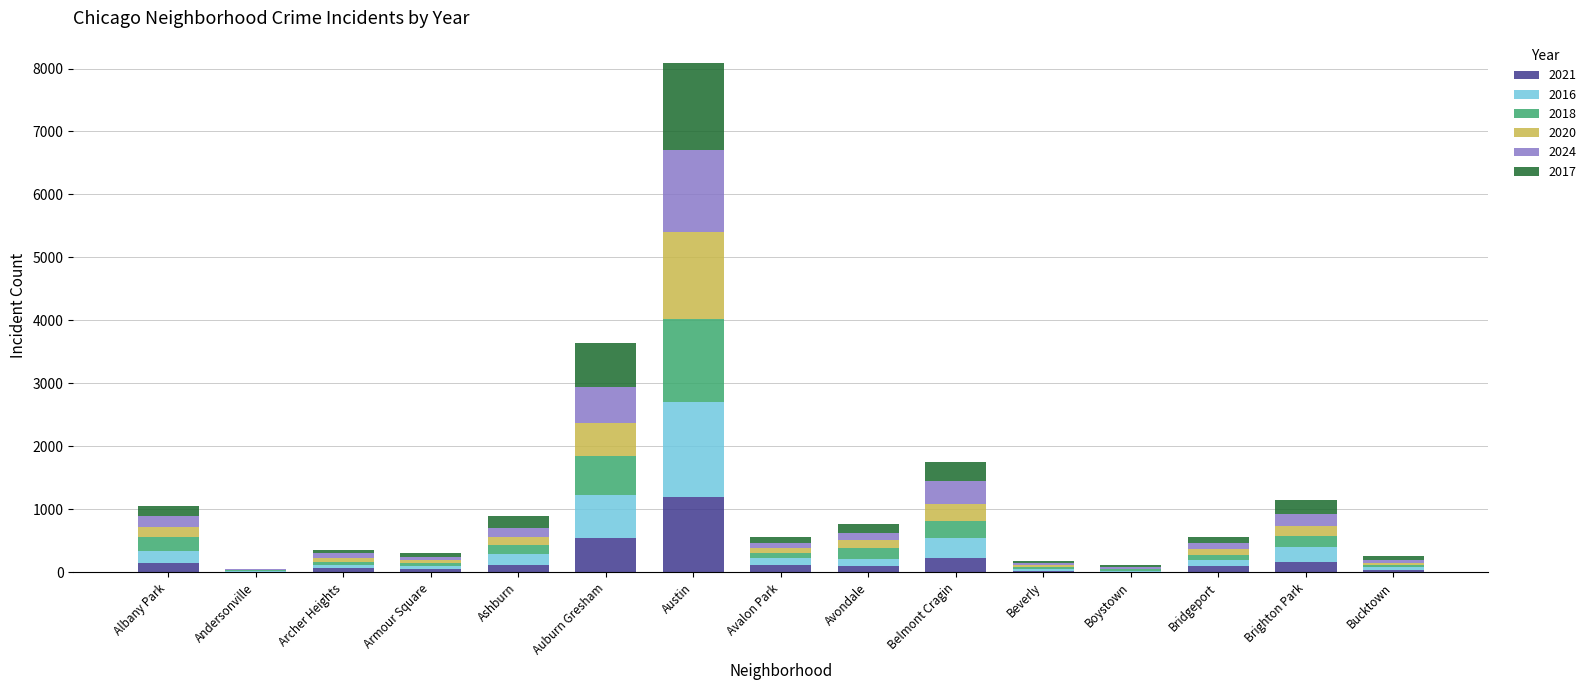

At which label does 2021 reach its peak?

Austin